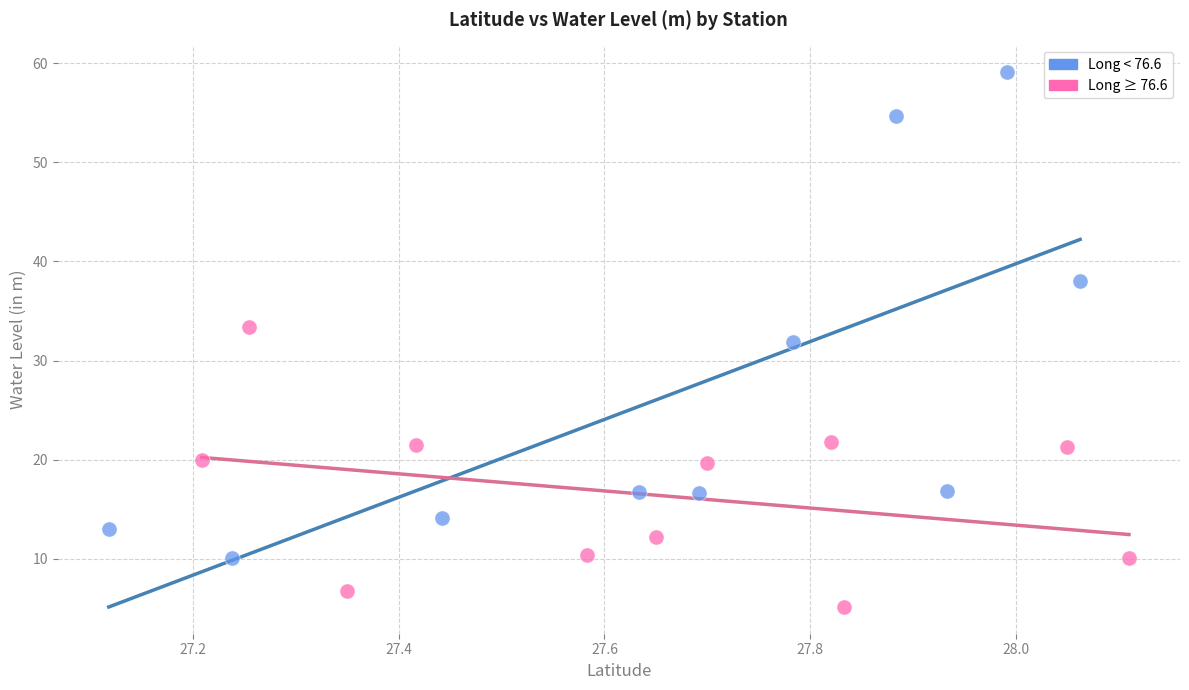

What are all the series names shown in the legend?

Long < 76.6, Long ≥ 76.6